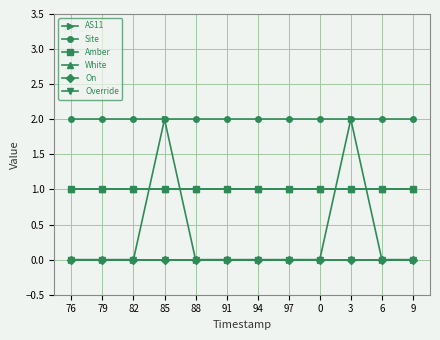

Between which two adjacent categories do Amber and AS11 first intersect?

82 and 85